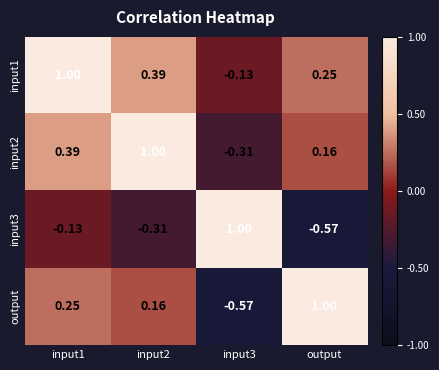

Rank the series at input1 from highest to lowest value.

input1, input2, output, input3